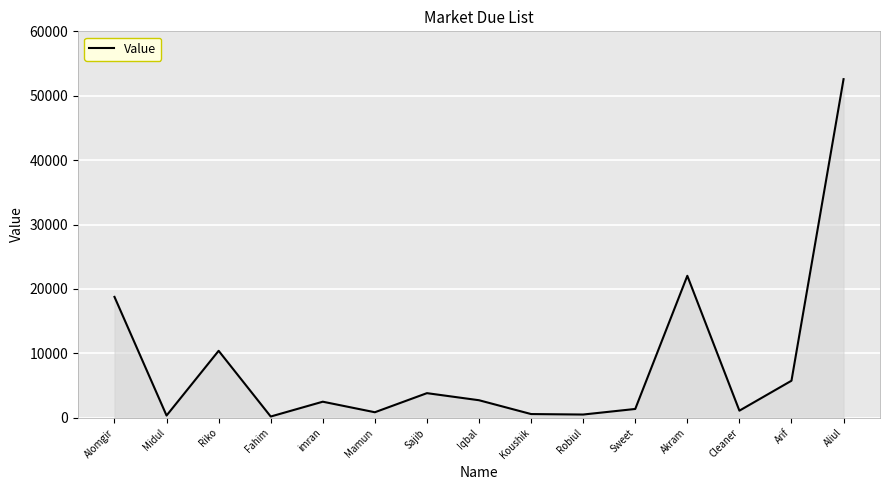

How many series are shown in this chart?

1